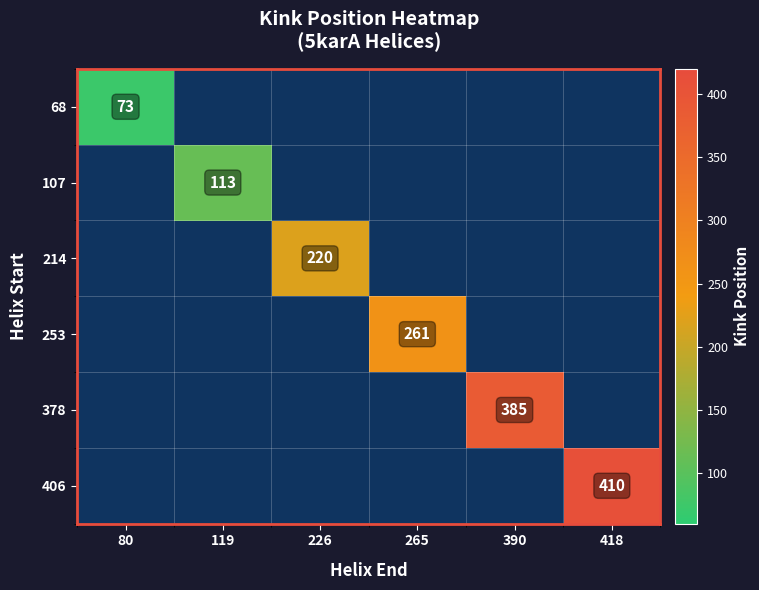

At 418, list the series in order from smallest to largest.

68, 107, 214, 253, 378, 406